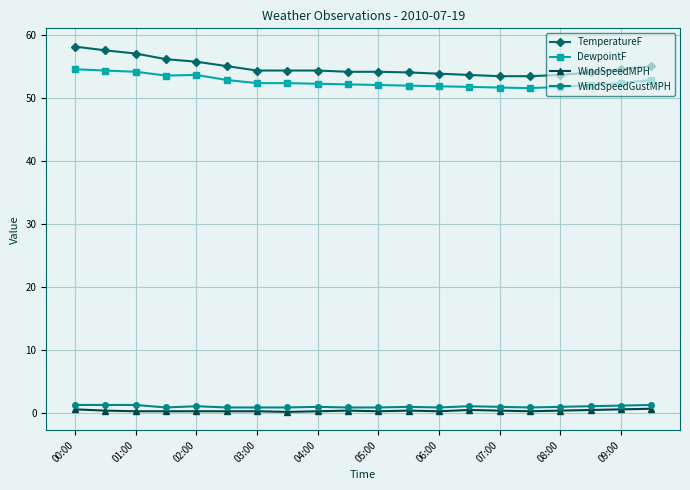

True or false: DewpointF and WindSpeedGustMPH intersect in this chart.

False